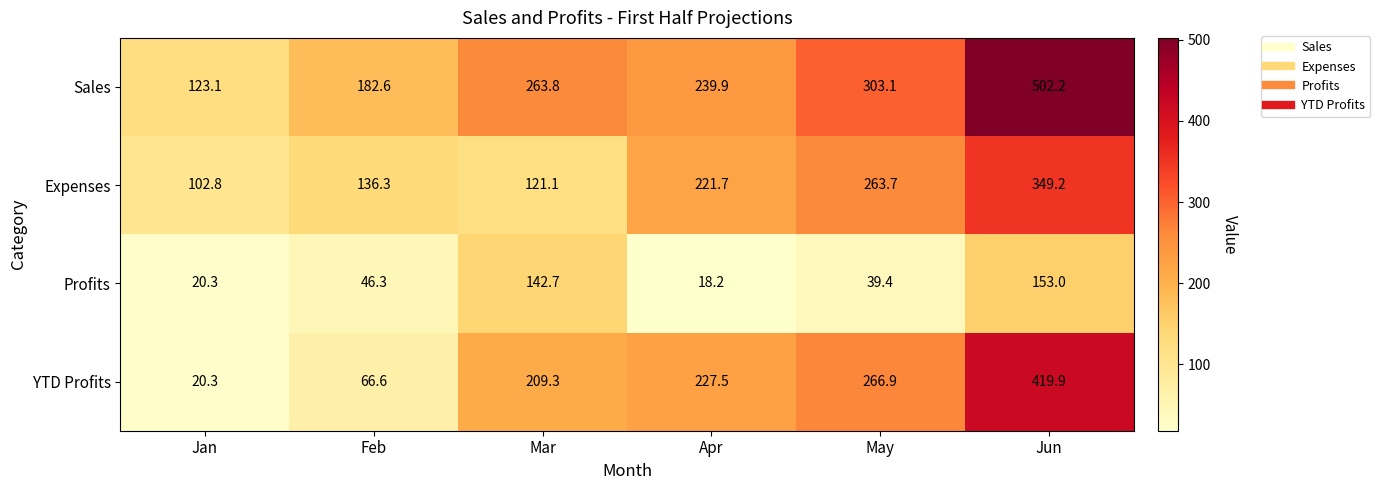

Reading left to right, list all the values displayed in this chart.

Sales: Jan=123.1	Feb=182.6	Mar=263.8	Apr=239.9	May=303.1	Jun=502.2
Expenses: Jan=102.8	Feb=136.3	Mar=121.1	Apr=221.7	May=263.7	Jun=349.2
Profits: Jan=20.3	Feb=46.3	Mar=142.7	Apr=18.2	May=39.4	Jun=153.0
YTD Profits: Jan=20.3	Feb=66.6	Mar=209.3	Apr=227.5	May=266.9	Jun=419.9